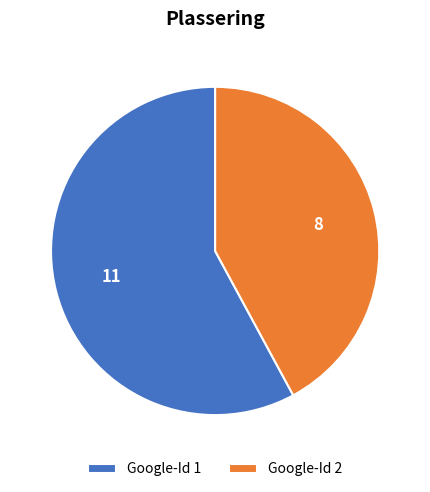

Which has a higher value, Google-Id 1 or Google-Id 2?

Google-Id 1